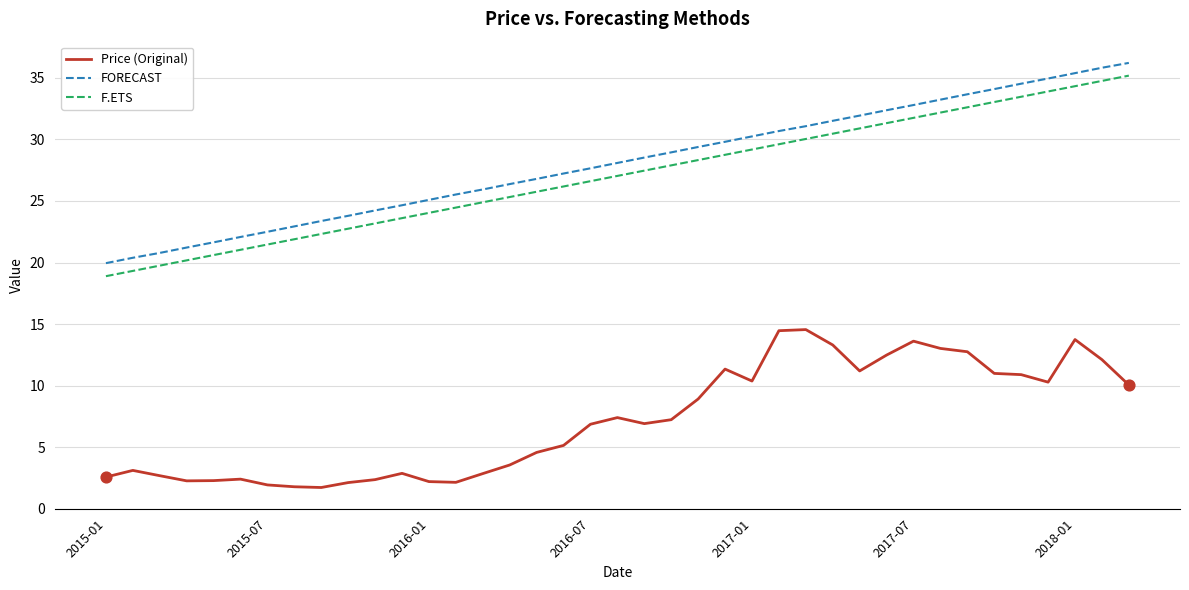

At how many categories does at least one series exceed 9?

39